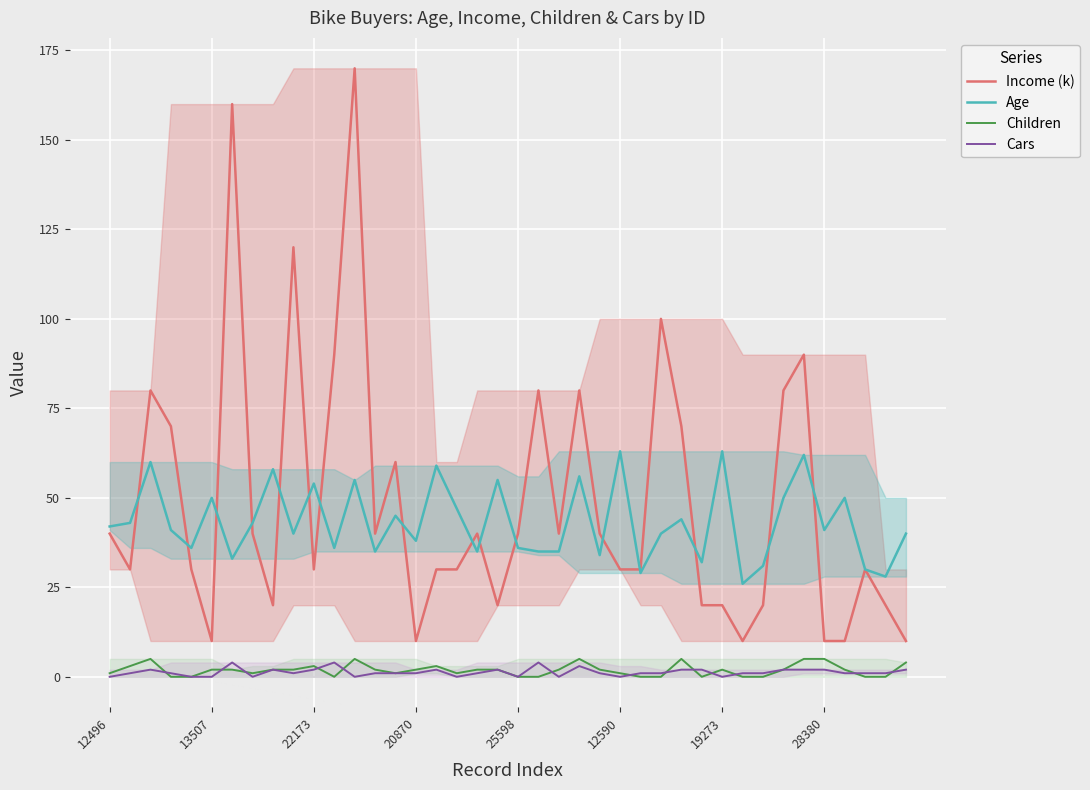

How many data points in Children are above 2?

10